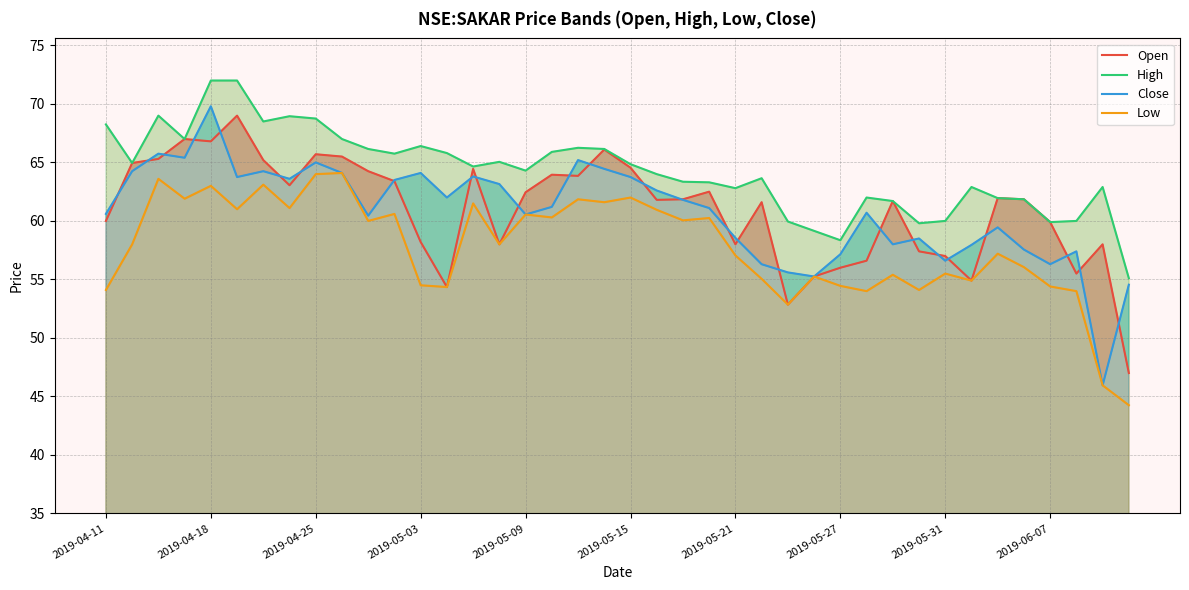

What is the minimum value for Open?

47.0